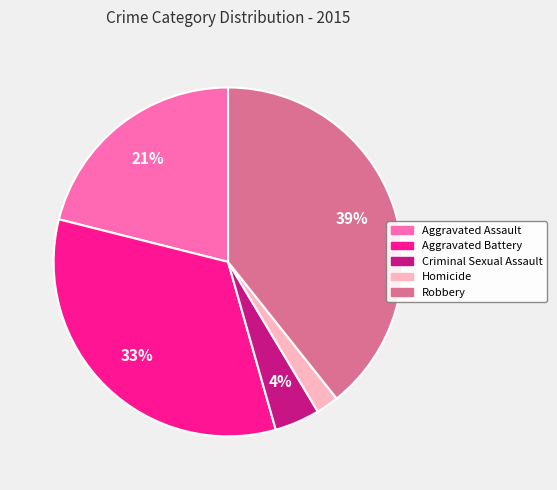

To the nearest percent, what is the combined percentage of Aggravated Battery and Robbery?

73%